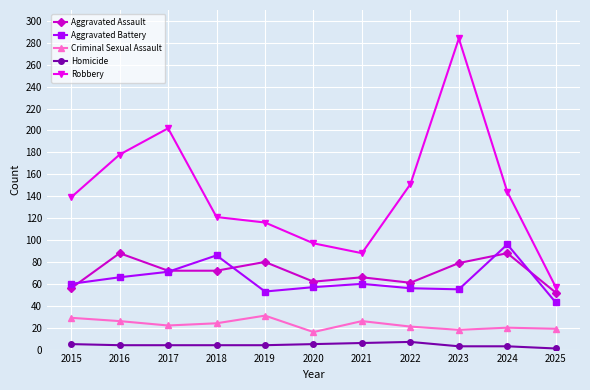

What are all the series names shown in the legend?

Aggravated Assault, Aggravated Battery, Criminal Sexual Assault, Homicide, Robbery